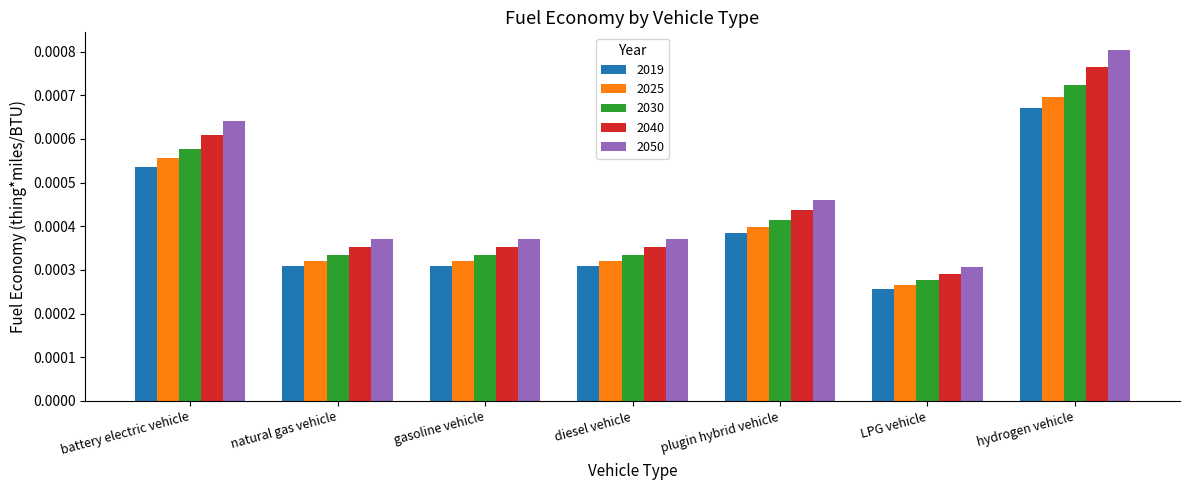

Does the chart contain stacked bars?

No